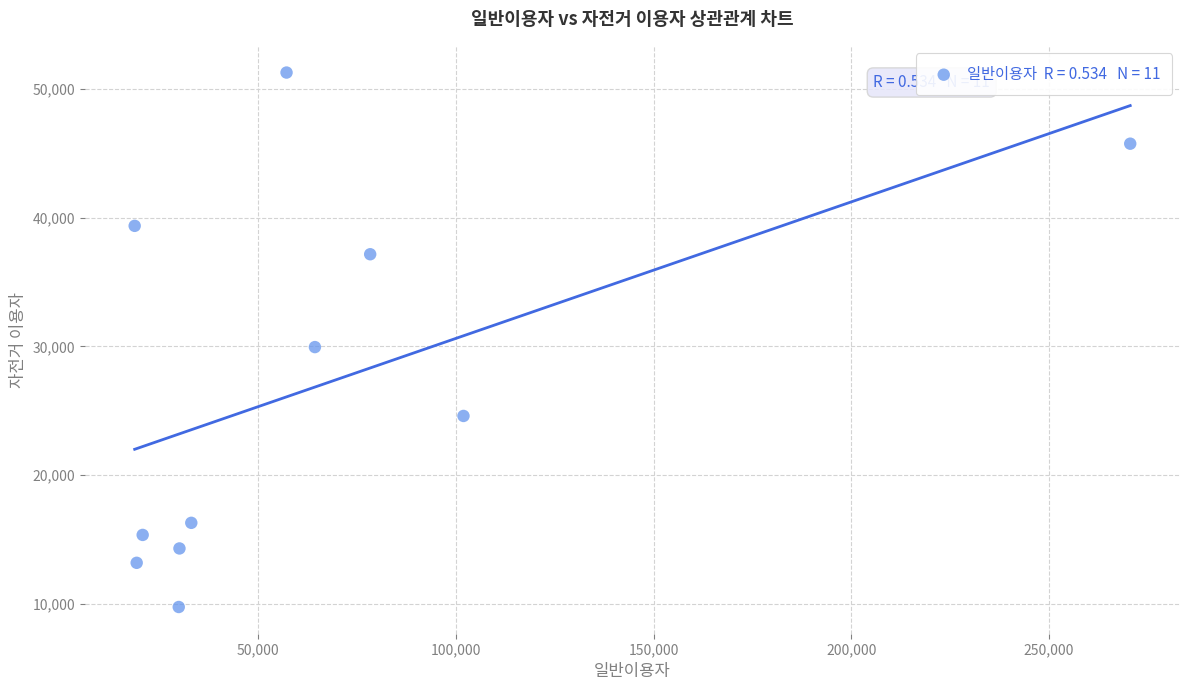

What is the average X value?

65801